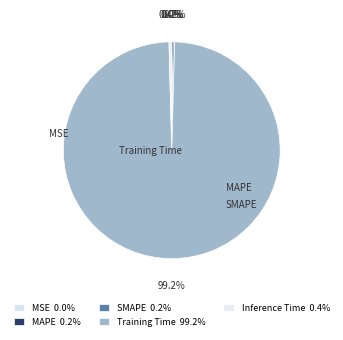

Is the sum of MSE and Inference Time greater than half?

No